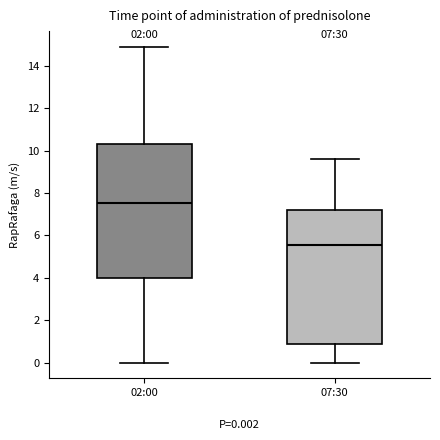

Which box's median line is the highest?

02:00